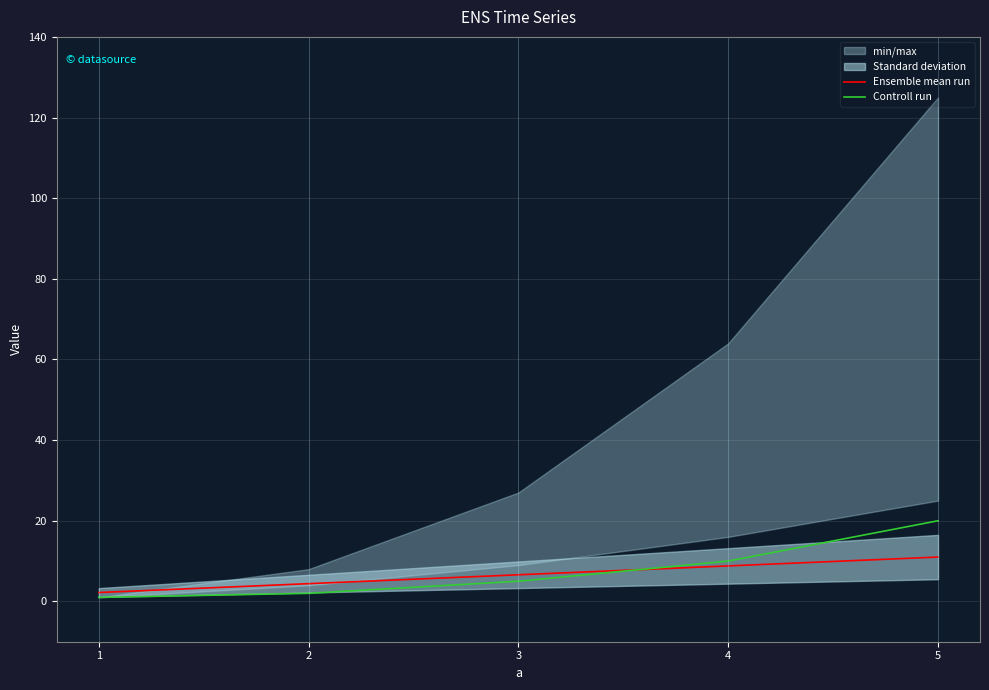

Where do Ensemble mean run and Controll run first cross each other?

3 and 4